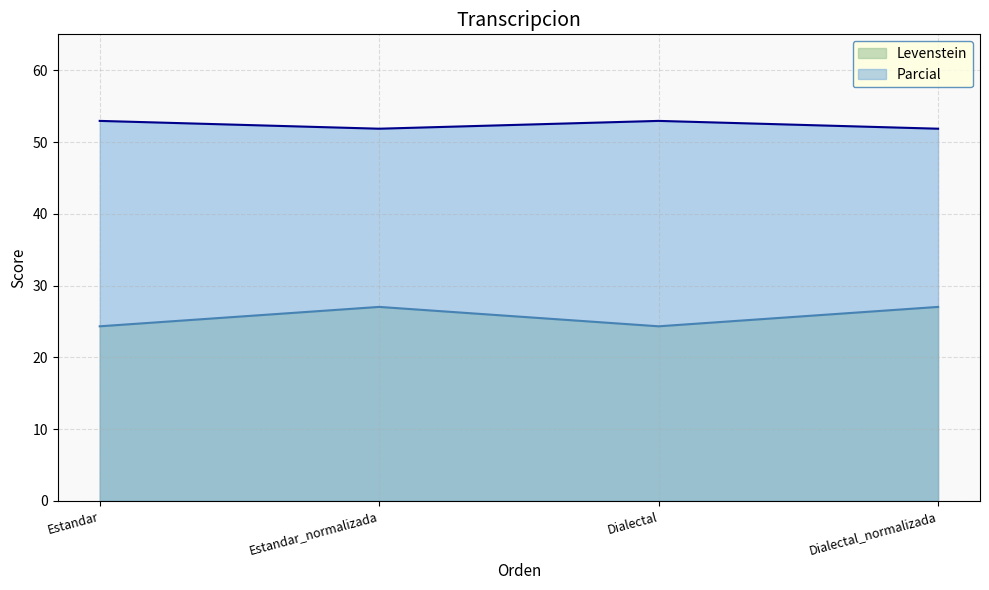

Reading left to right, transcribe all the data shown in this chart.

Levenstein: 24.3	27.0	24.3	27.0
Parcial: 52.9	51.9	52.9	51.9